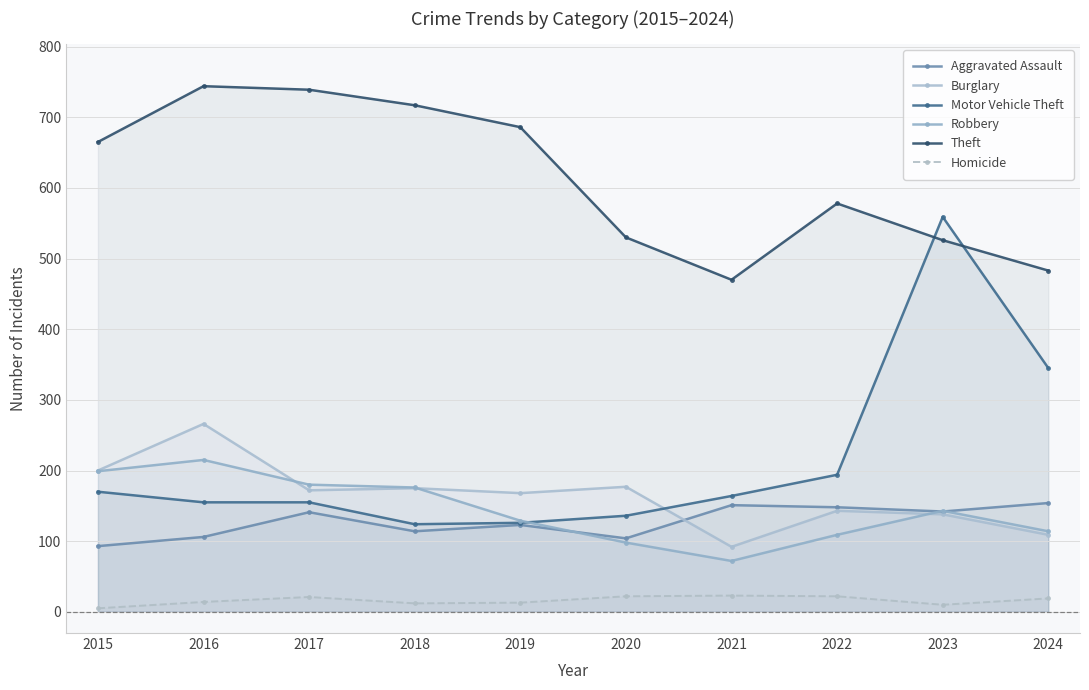

What is the value of the Homicide point at the 2nd from the left?

14